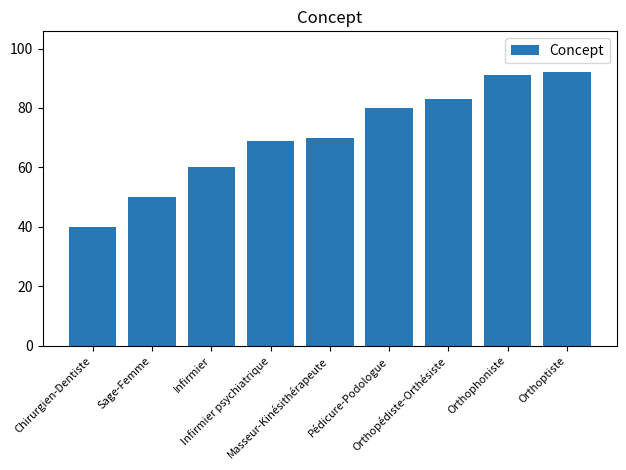

Are the bars grouped side by side (vs. stacked)?

No